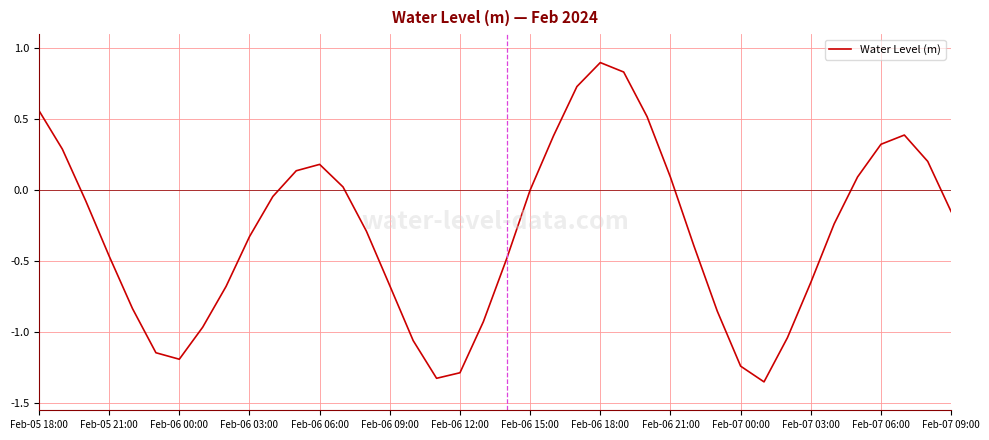

What is the maximum value shown in the chart?

0.9